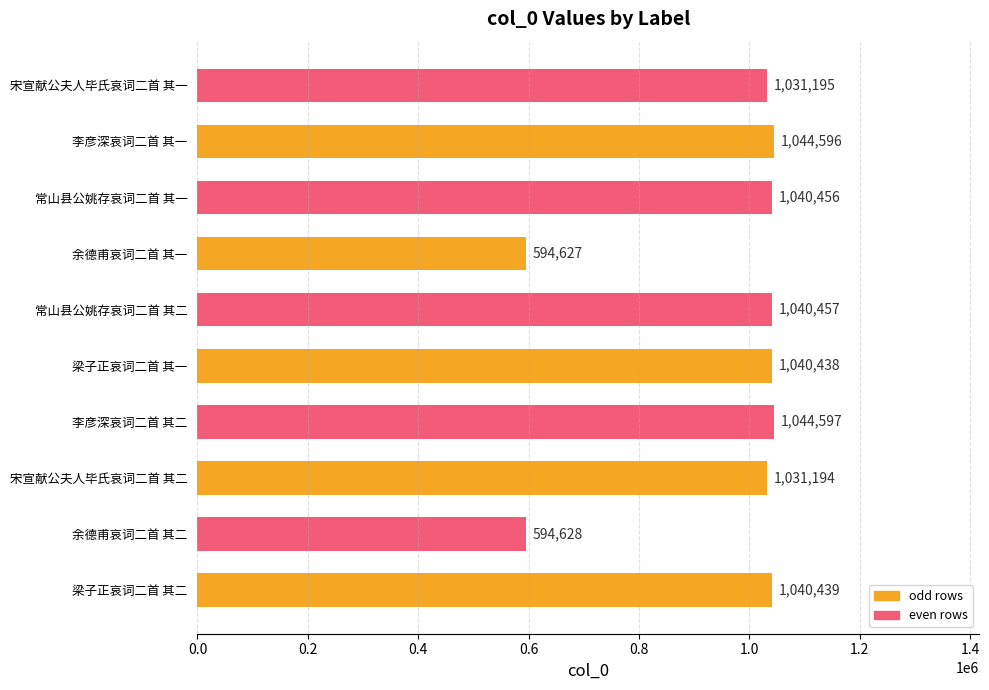

Approximately how many times larger is the value at 李彦深哀词二首 其二 compared to 宋宣献公夫人毕氏哀词二首 其一?

1.0